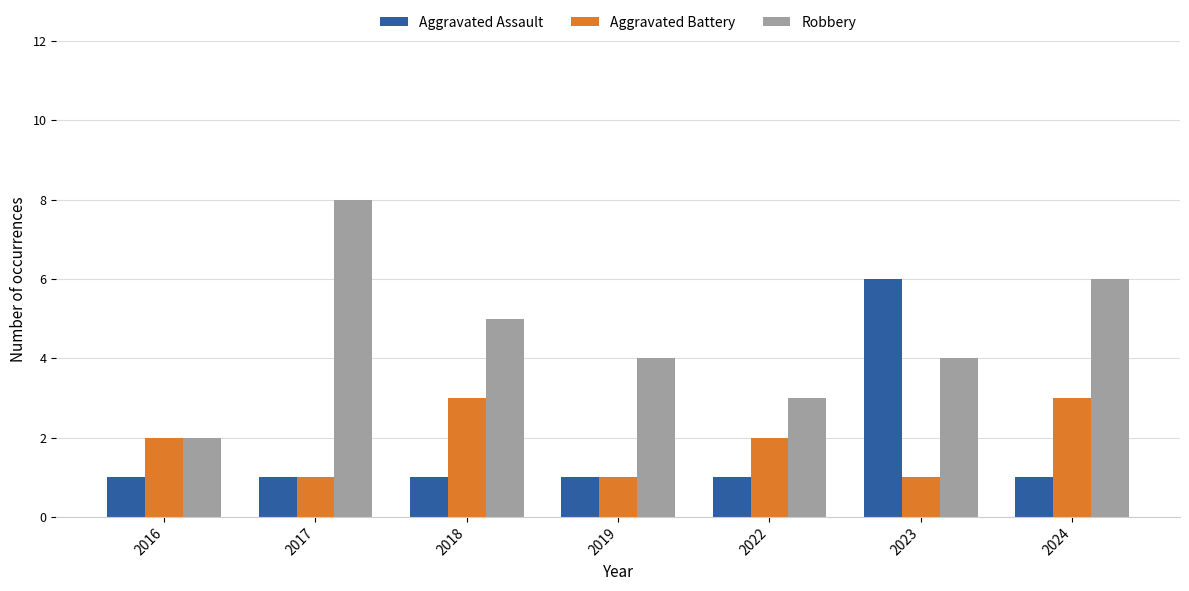

Reading left to right, what are all the values shown in this chart?

Aggravated Assault: 2016=1	2017=1	2018=1	2019=1	2022=1	2023=6	2024=1
Aggravated Battery: 2016=2	2017=1	2018=3	2019=1	2022=2	2023=1	2024=3
Robbery: 2016=2	2017=8	2018=5	2019=4	2022=3	2023=4	2024=6